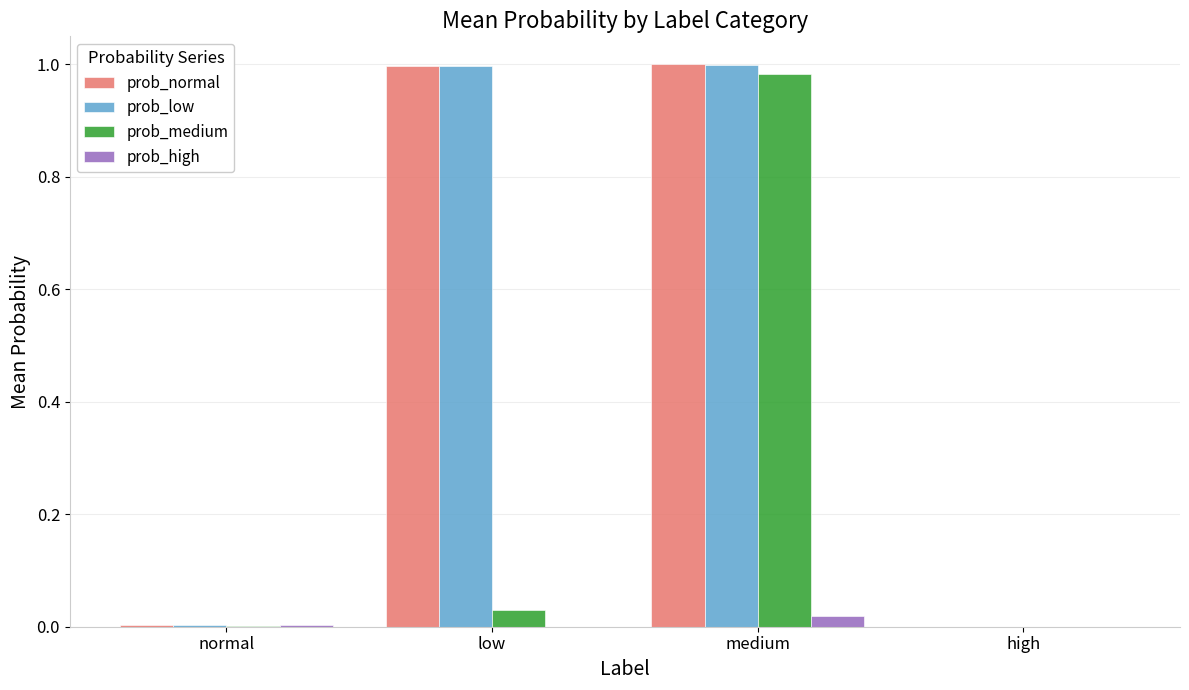

At which category is the sum across all series the highest?

medium